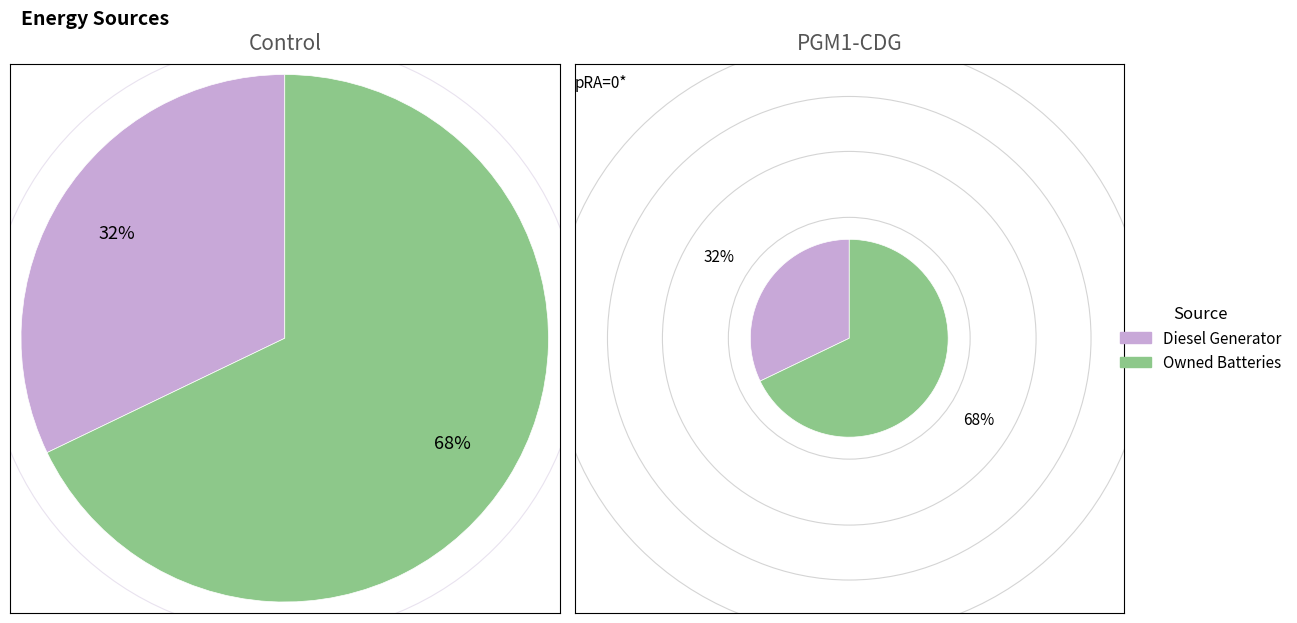

Is Owned Batteries the majority of the pie?

Yes